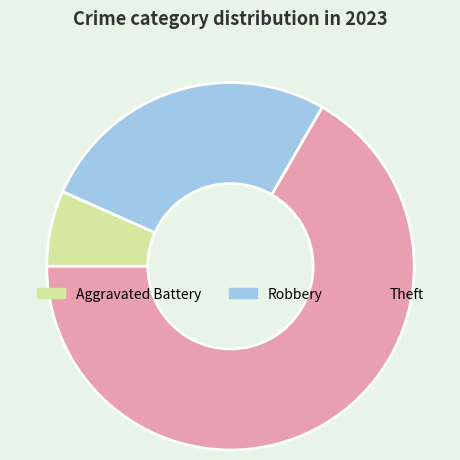

Which category has the smallest portion of the pie?

Aggravated Battery